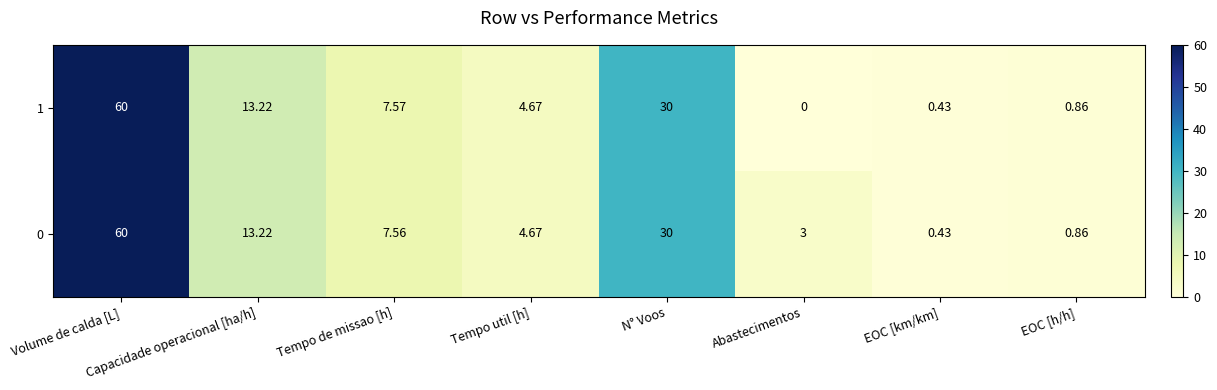

Which label corresponds to the largest value in the chart?

Volume de calda [L]